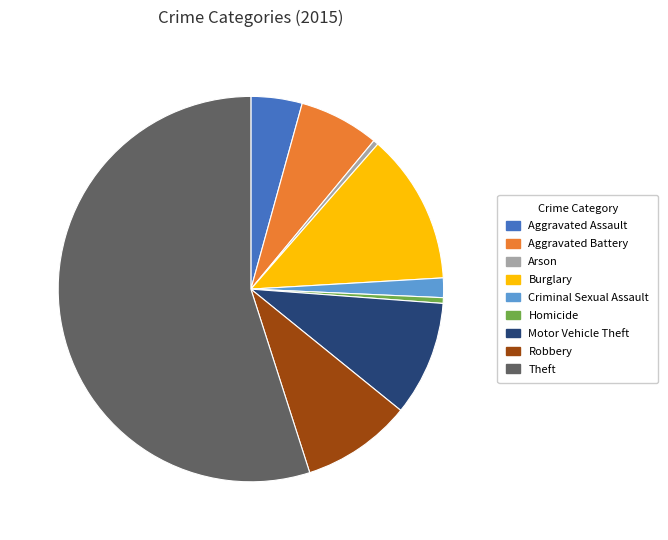

Is it true that Burglary is 13% of the pie?

True